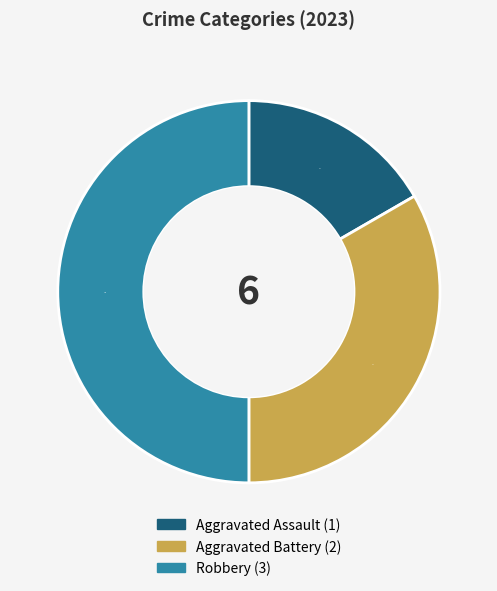

Does Aggravated Battery account for over 50% of the chart?

No